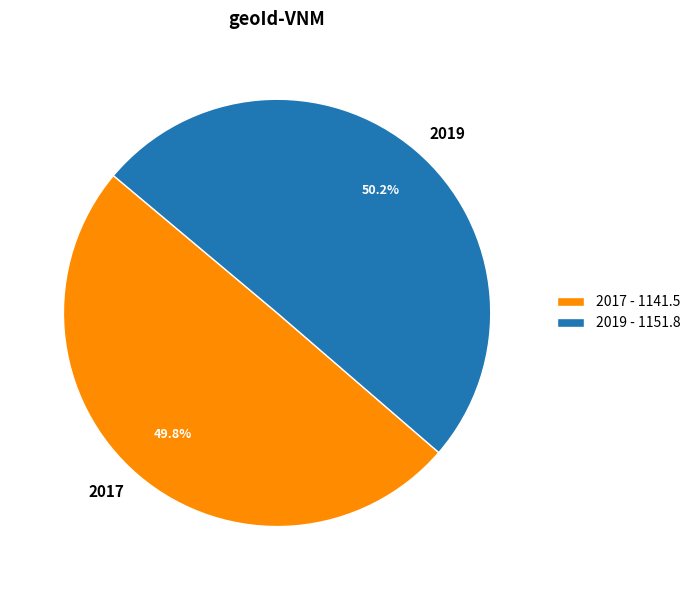

True or false: 2019 accounts for 50% of the total.

True